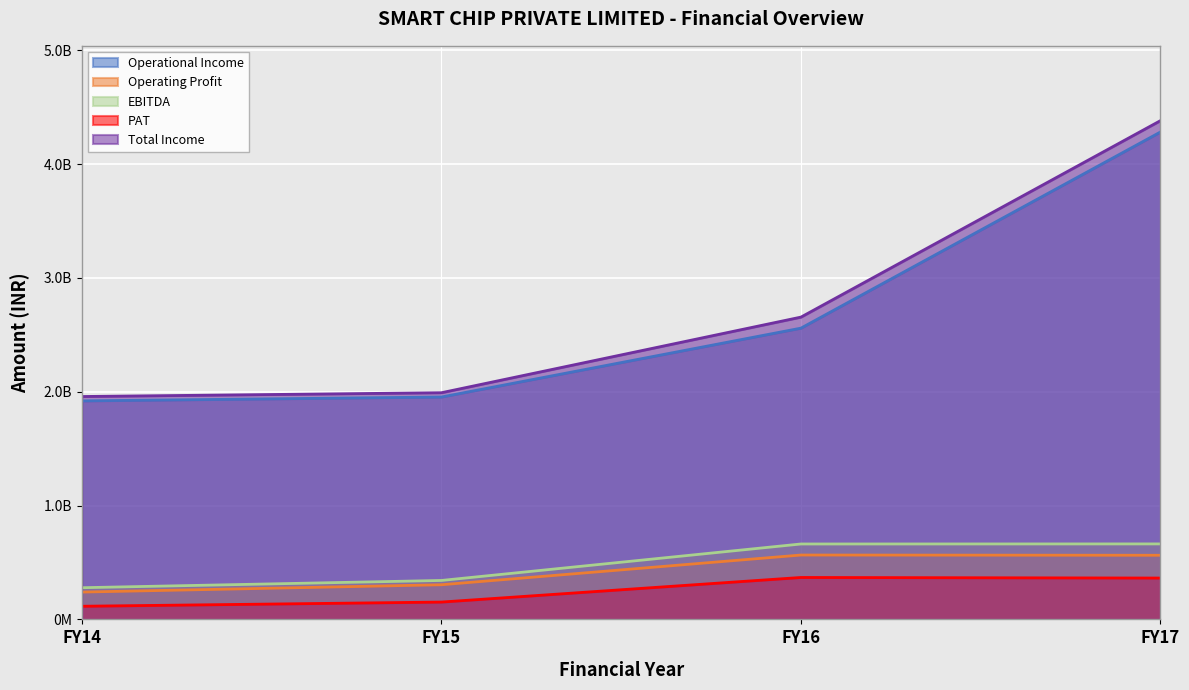

Which series has the widest spread of values?

Total Income